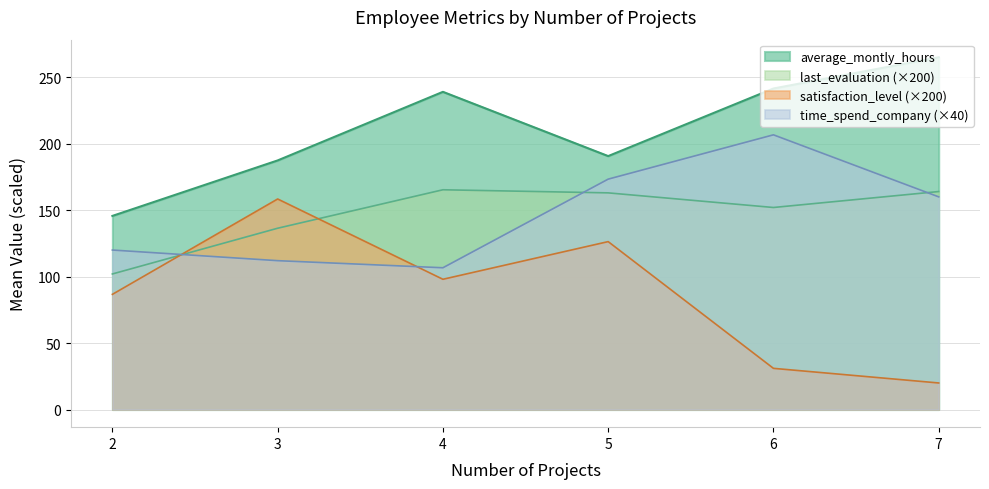

What is the difference between the time_spend_company (×40) values at 4 and 5?

66.7